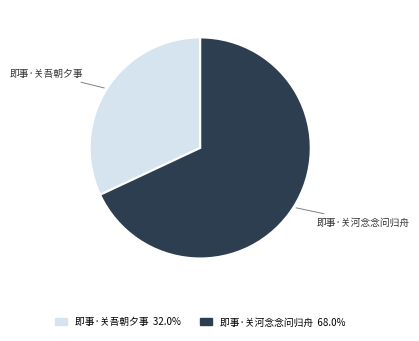

How many segments does this pie chart have?

2